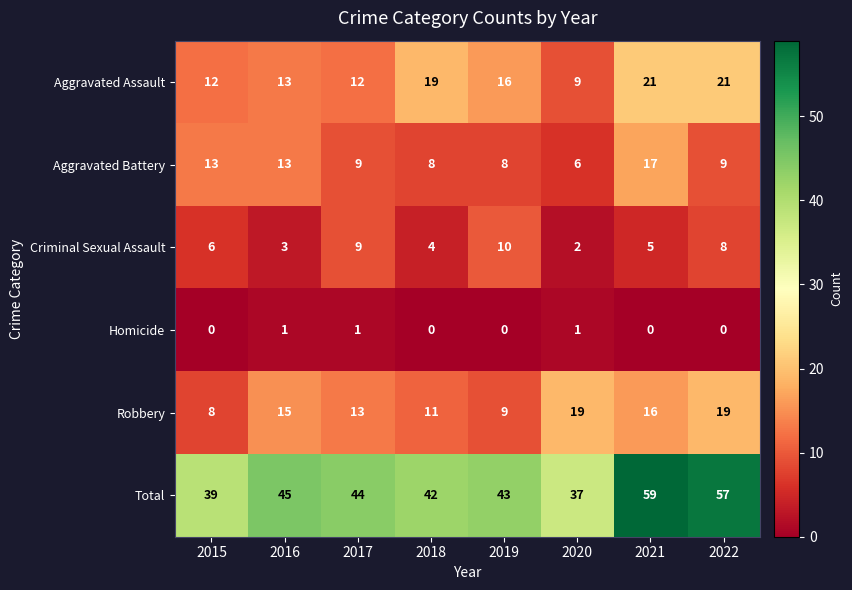

Which series has the largest total across all categories?

Total